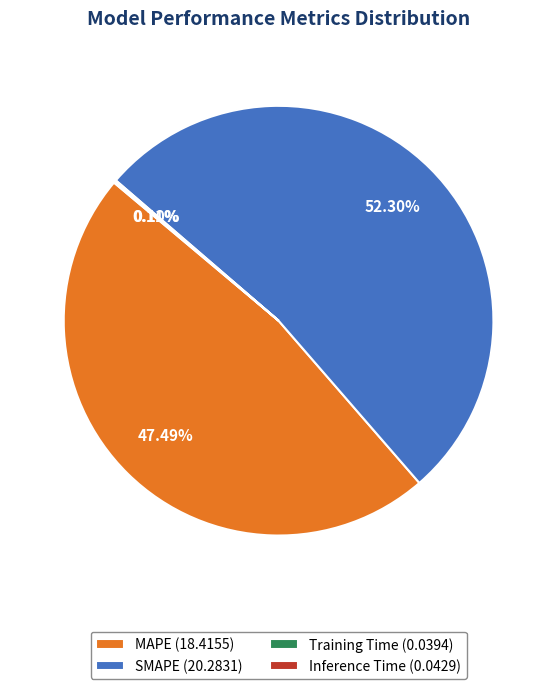

Which category has the biggest portion of the pie?

SMAPE